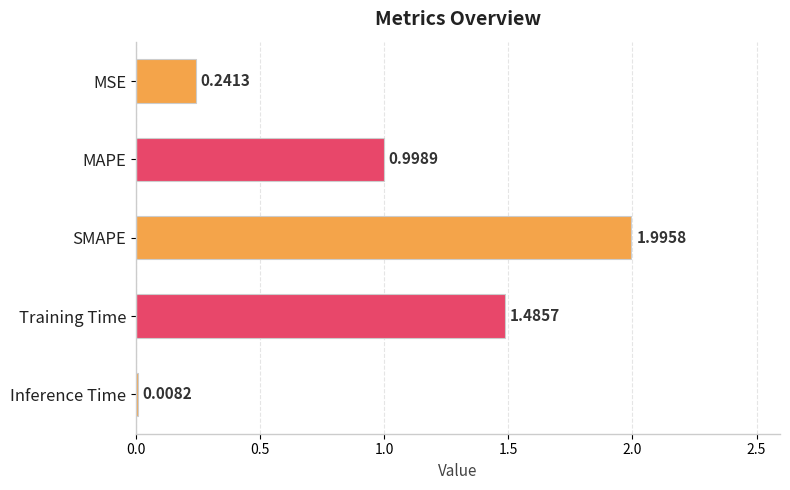

What is the label of the 3rd bar from the bottom?

SMAPE